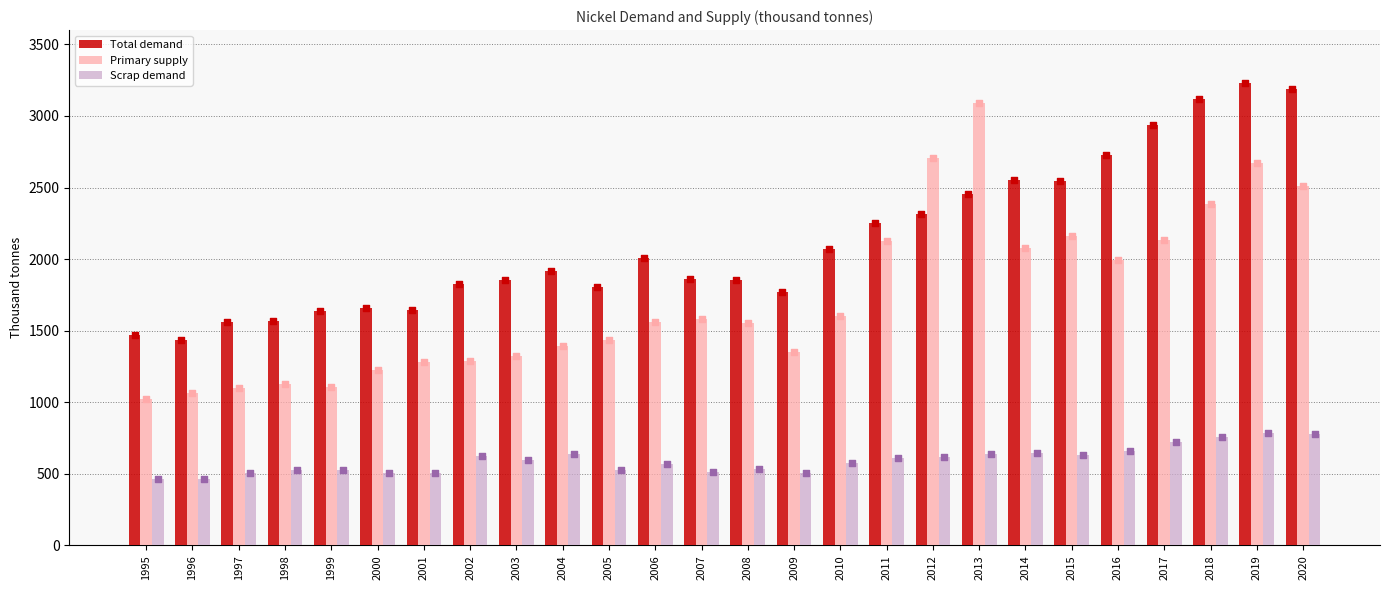

Which series has the largest total across all categories?

Total demand